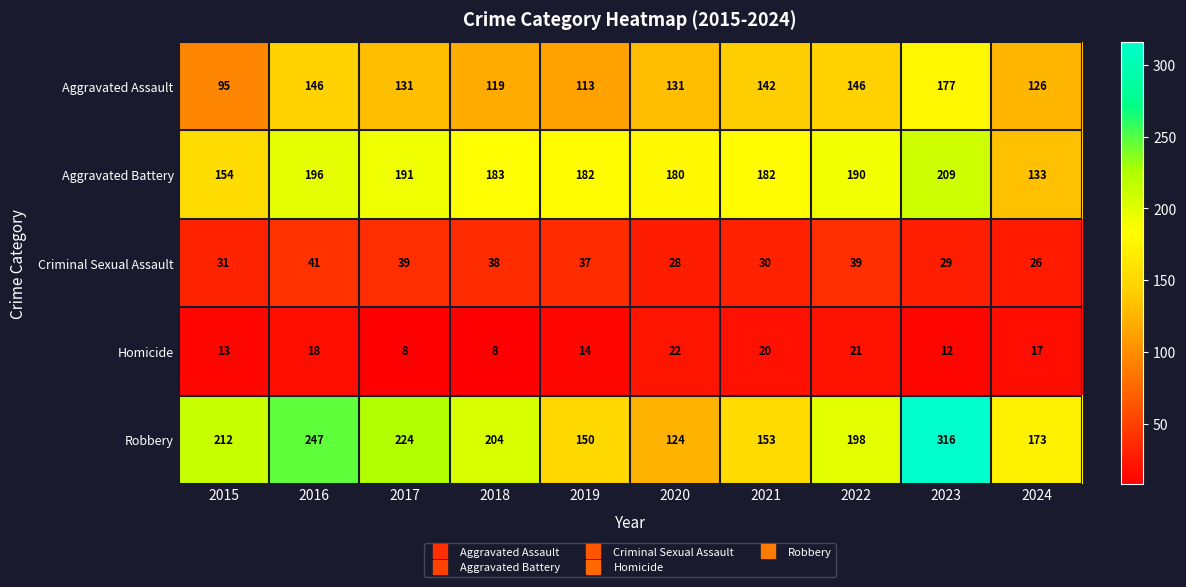

What is the approximate value of Robbery at 2020?

124